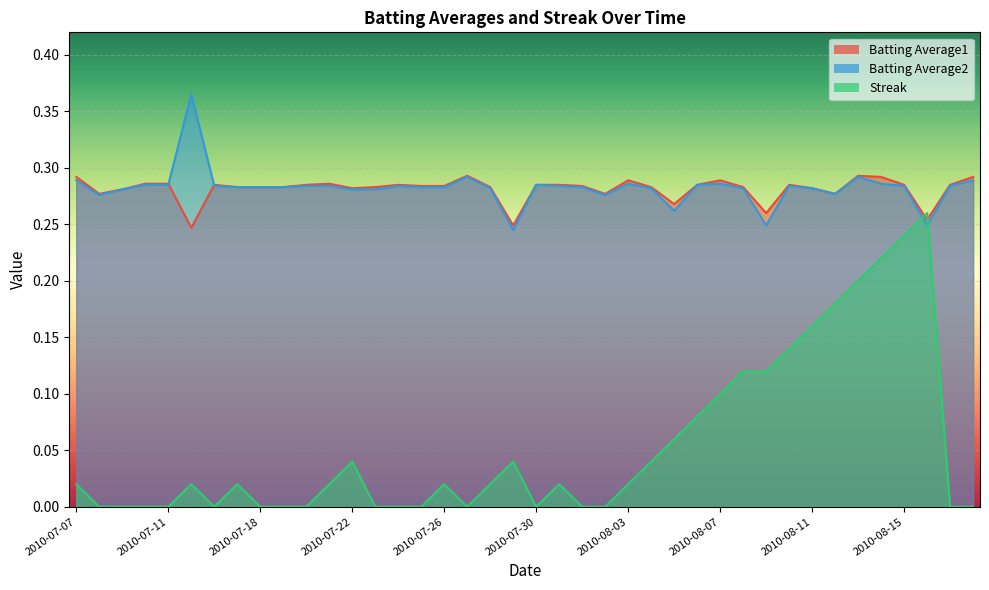

Between which two adjacent categories do Batting Average2 and Batting Average1 first intersect?

2010-07-11 and 2010-07-15